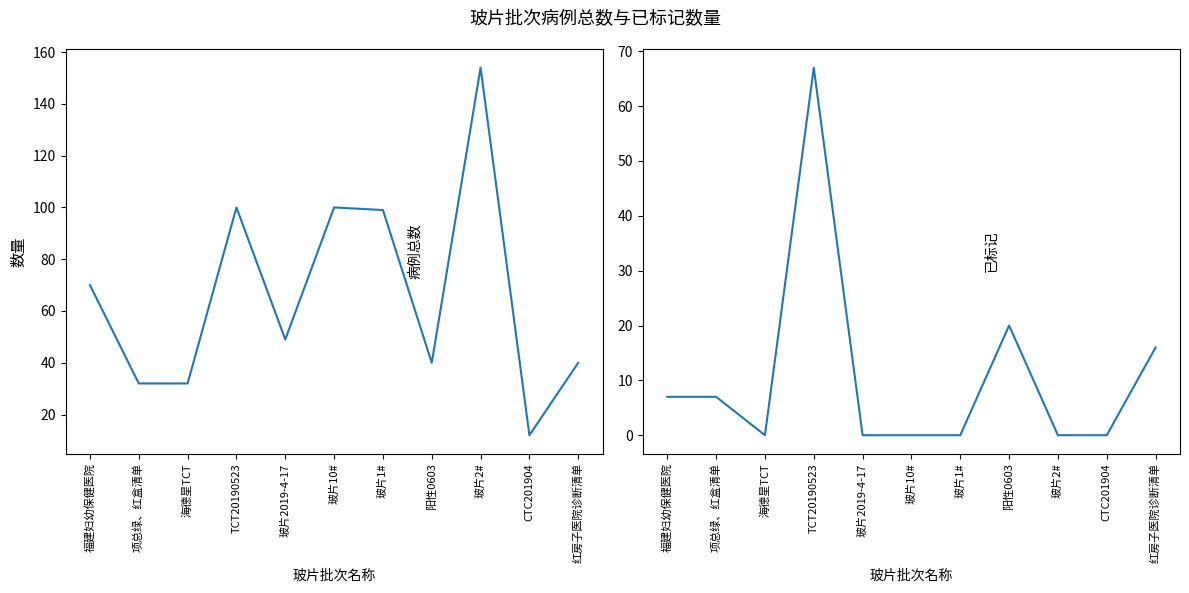

True or false: 已标记 and 病例总数 intersect in this chart.

False